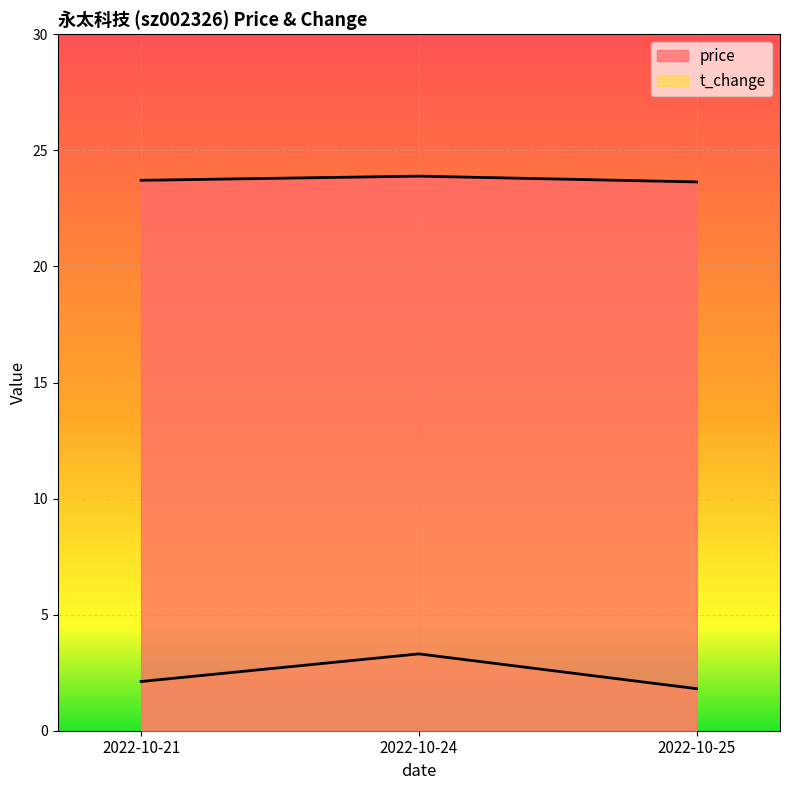

Which series has the largest total across all categories?

price